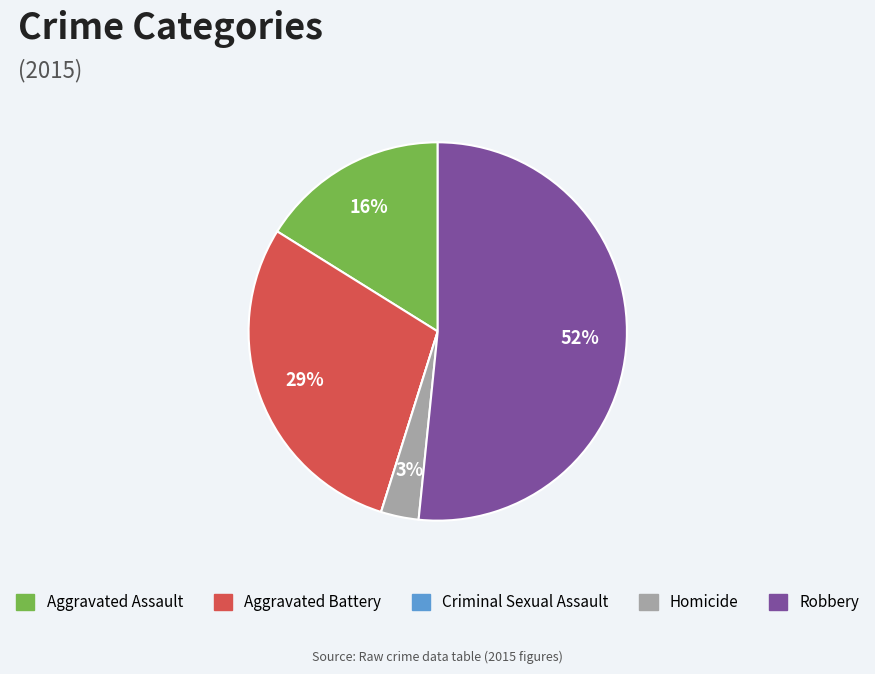

Do Robbery and Aggravated Battery together represent more than half of the pie?

Yes